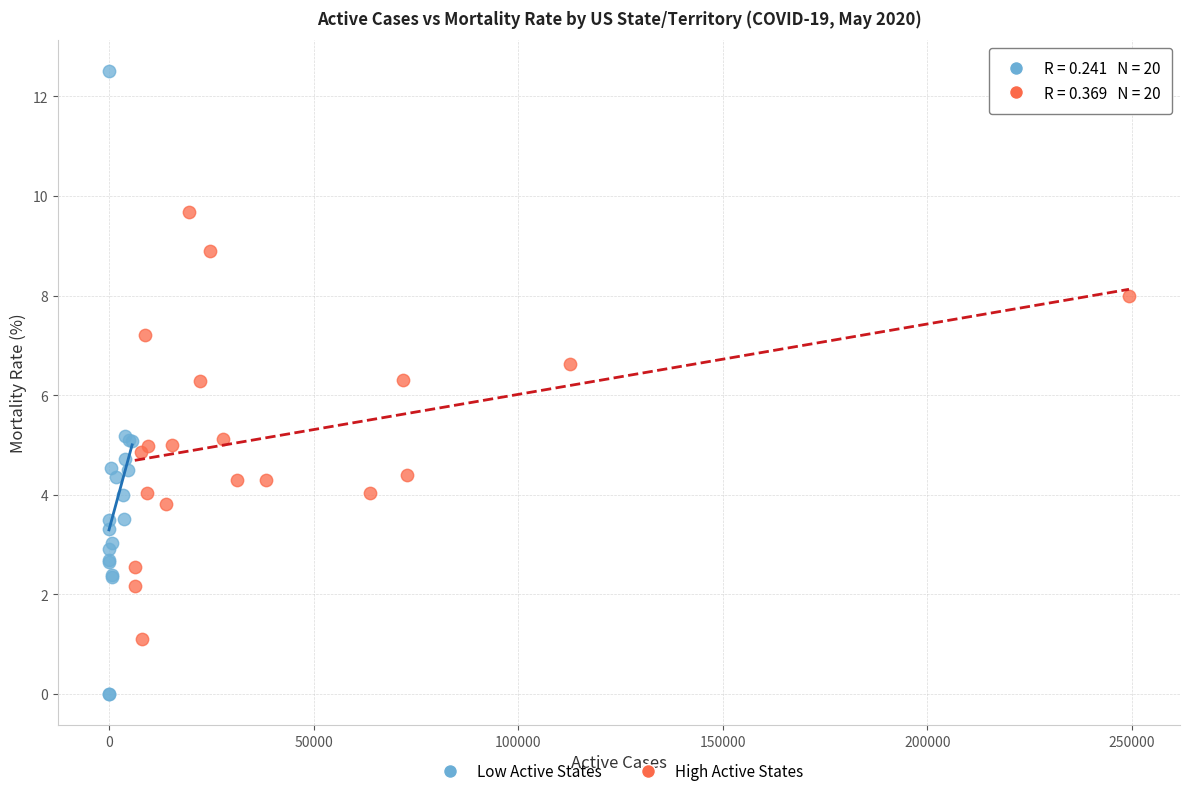

Which series reaches the maximum Y coordinate?

Low Active States